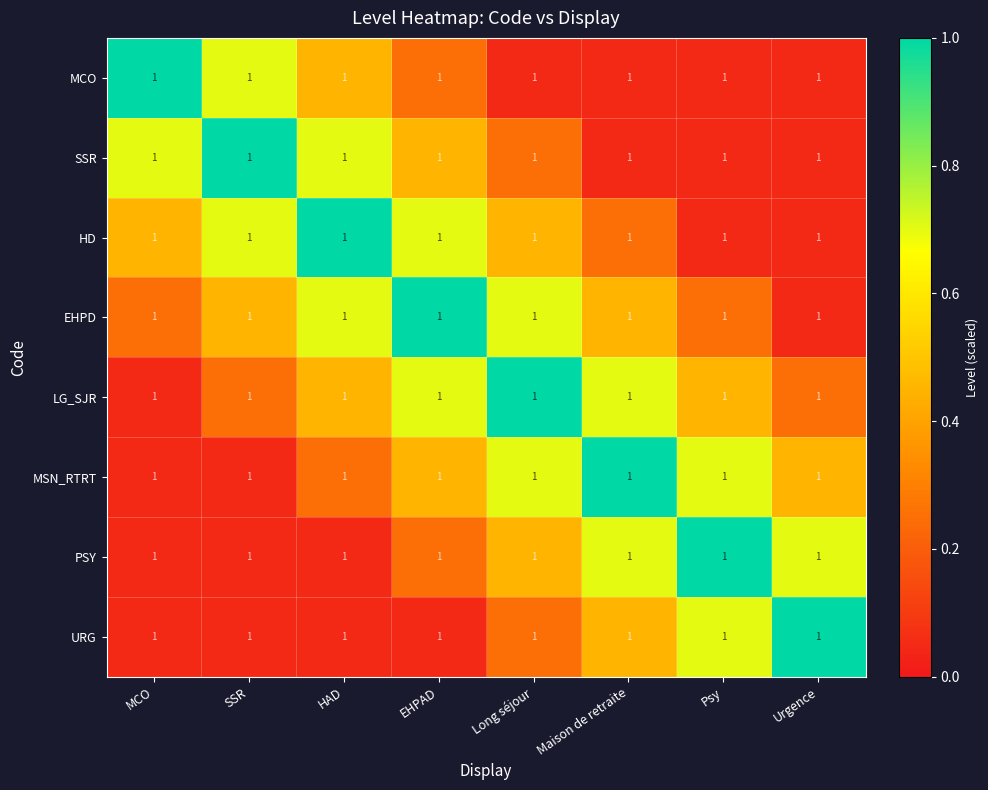

Which series changed the most between Long séjour and Urgence?

LG_SJR